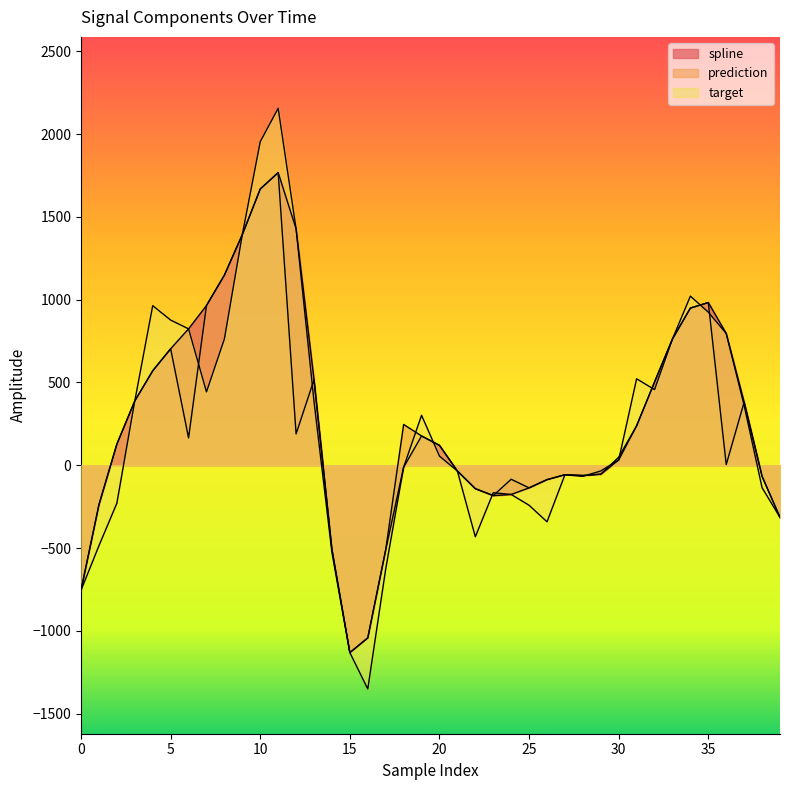

How many lines are shown in the chart?

3